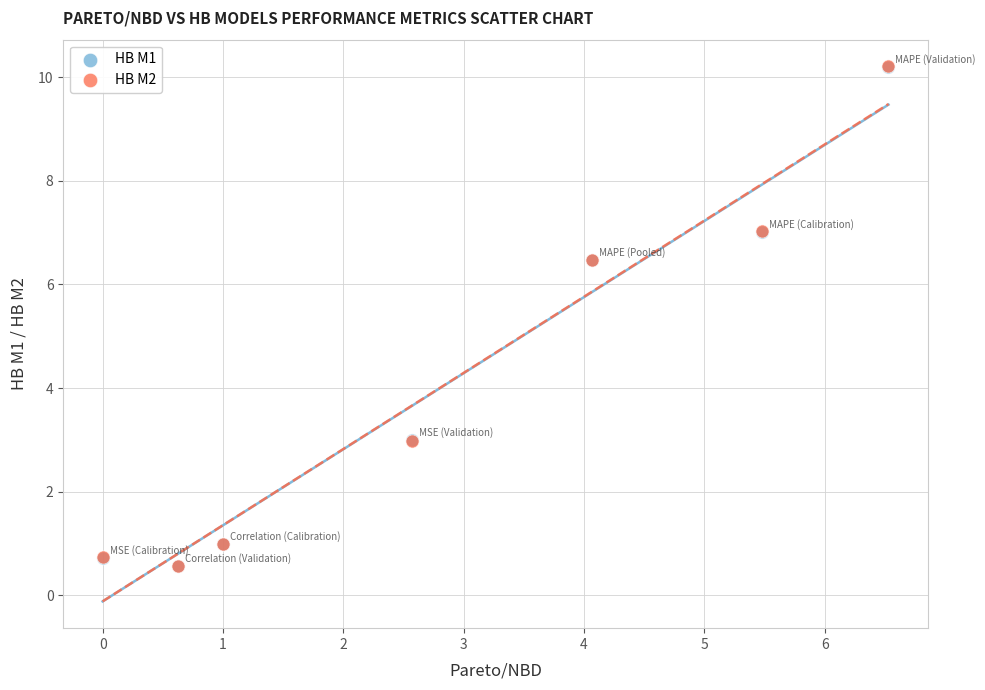

What are all the series names shown in the legend?

HB M1, HB M2